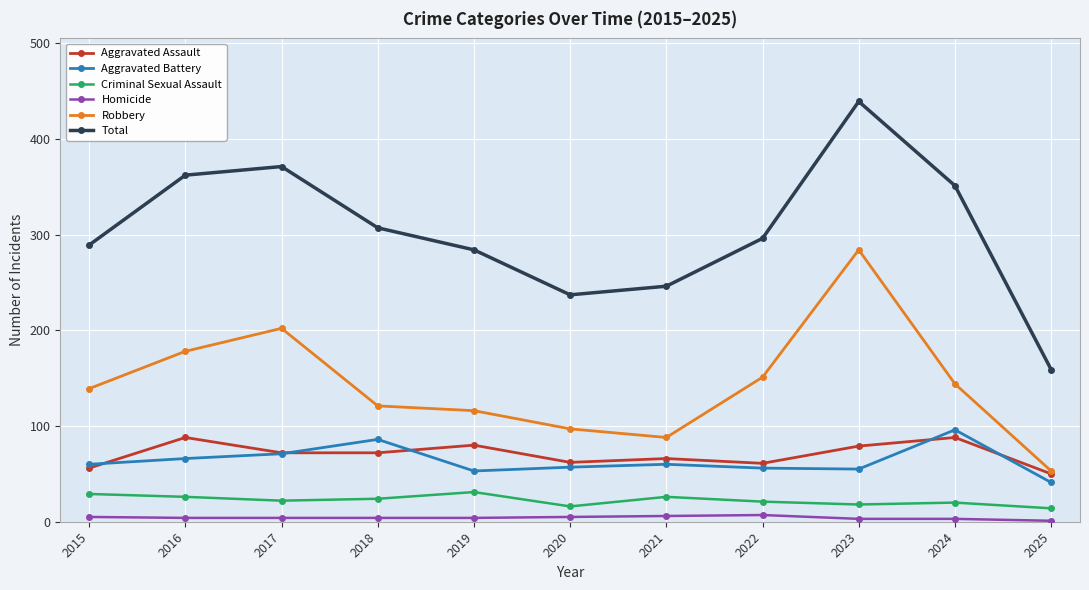

List the series in order of their peak value, highest first.

Total, Robbery, Aggravated Battery, Aggravated Assault, Criminal Sexual Assault, Homicide